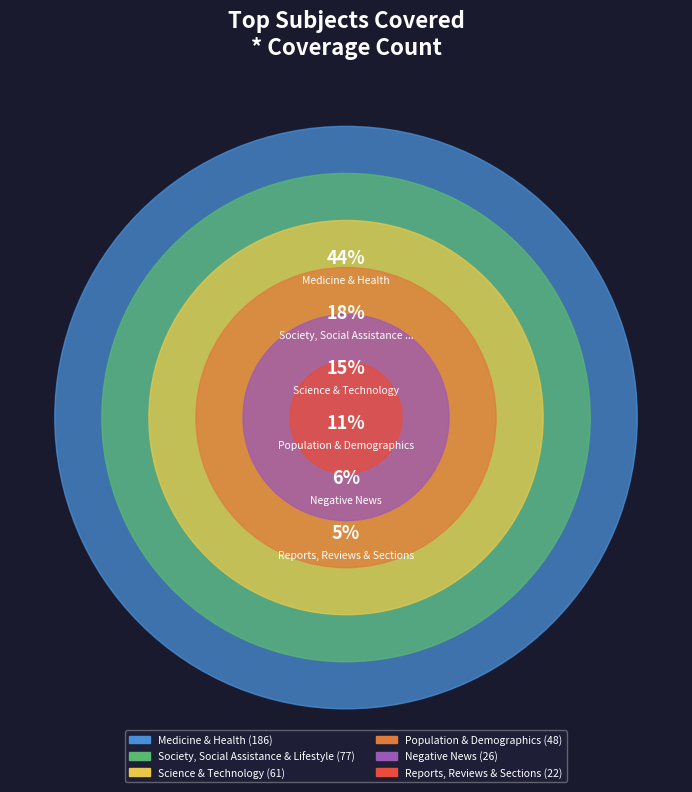

Is it true that Science & Technology is 4% of the pie?

False